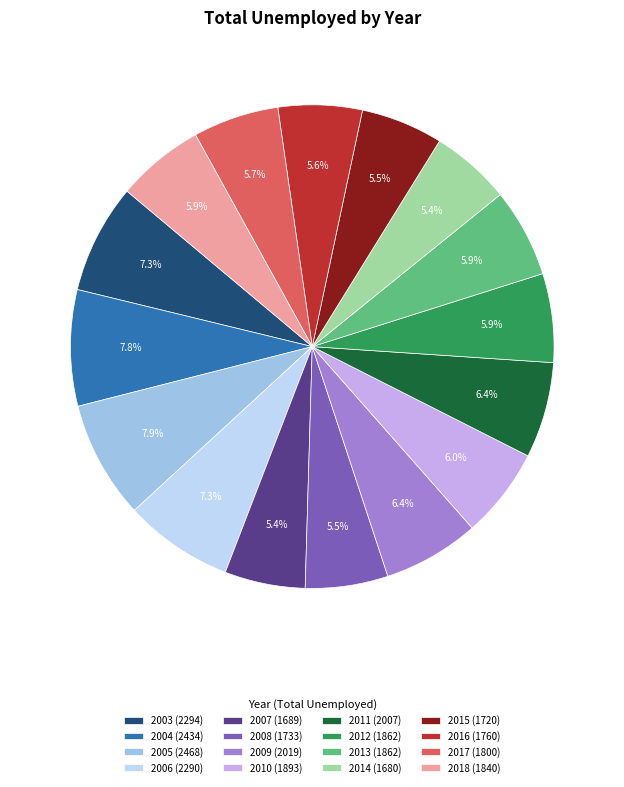

Approximately how many times larger is the value at 2009 (2019) compared to 2017 (1800)?

1.1